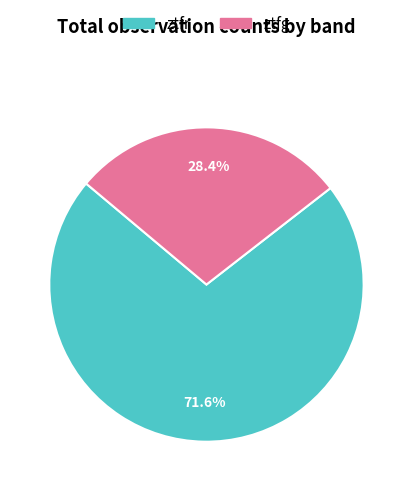

The ztfg slice represents 28% of the pie. True or false?

True